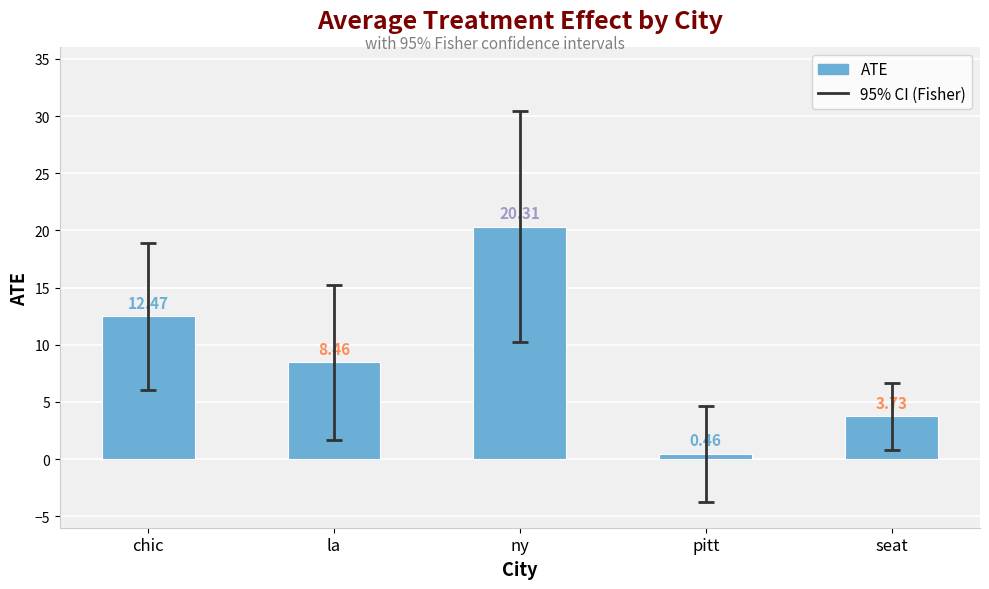

List the labels in order of value, smallest first.

pitt, seat, la, chic, ny